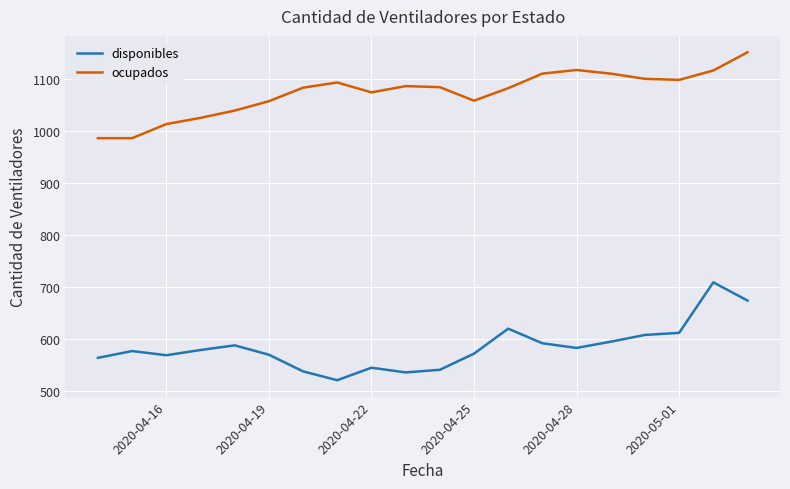

True or false: ocupados and disponibles cross at least once.

False